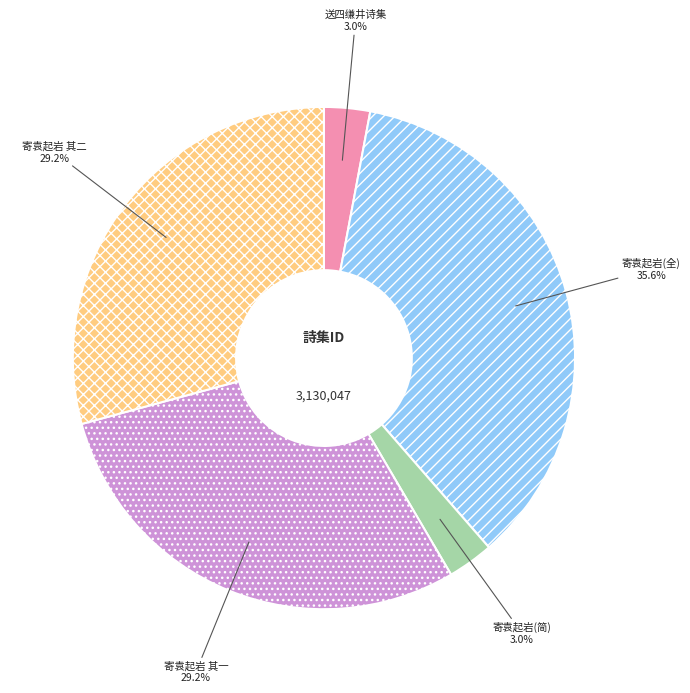

How many segments does this pie chart have?

5